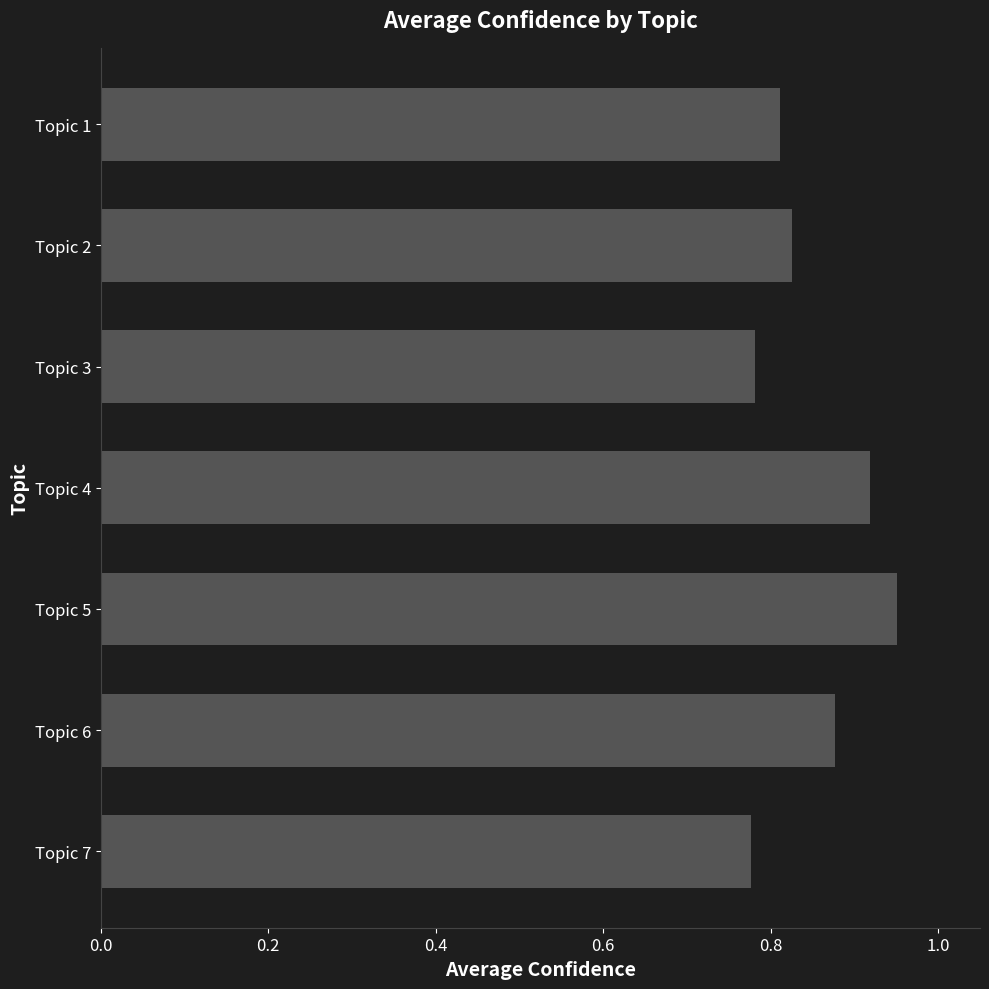

How many values are between 0 and 1?

7